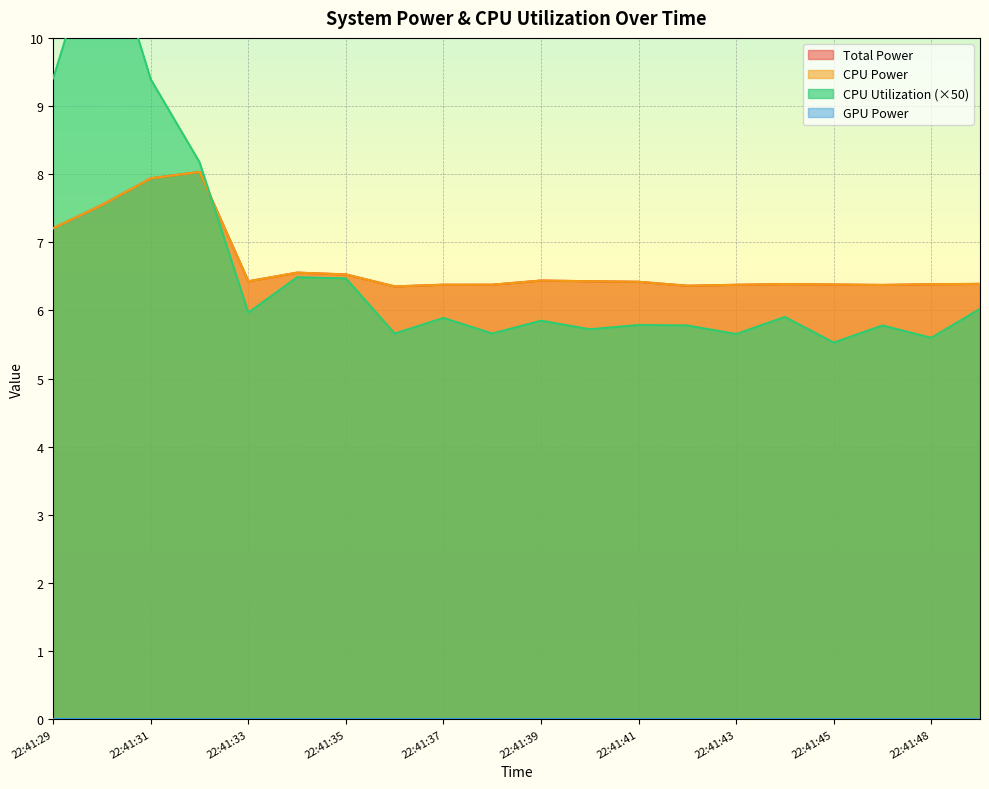

How many intersections are there between Total Power and CPU Utilization?

1